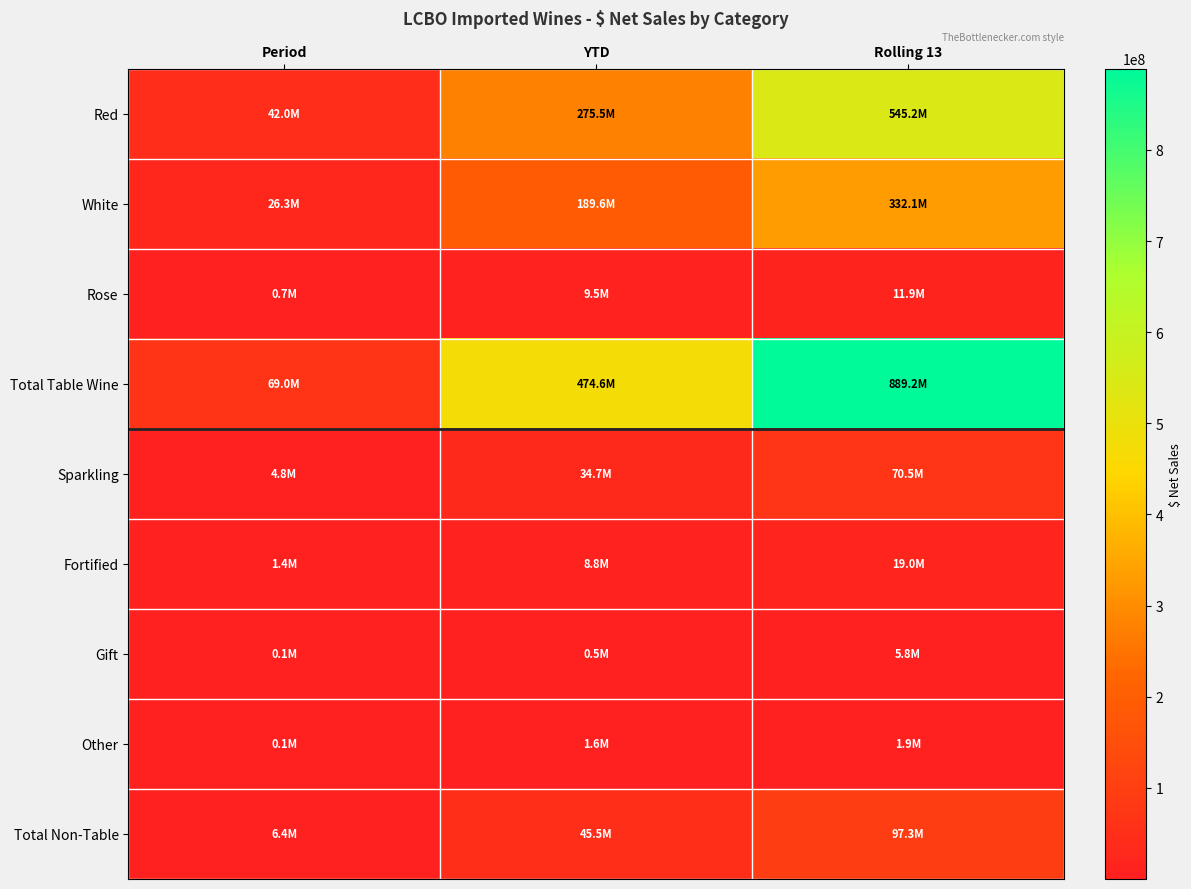

Which series has the largest total across all categories?

Total Table Wine